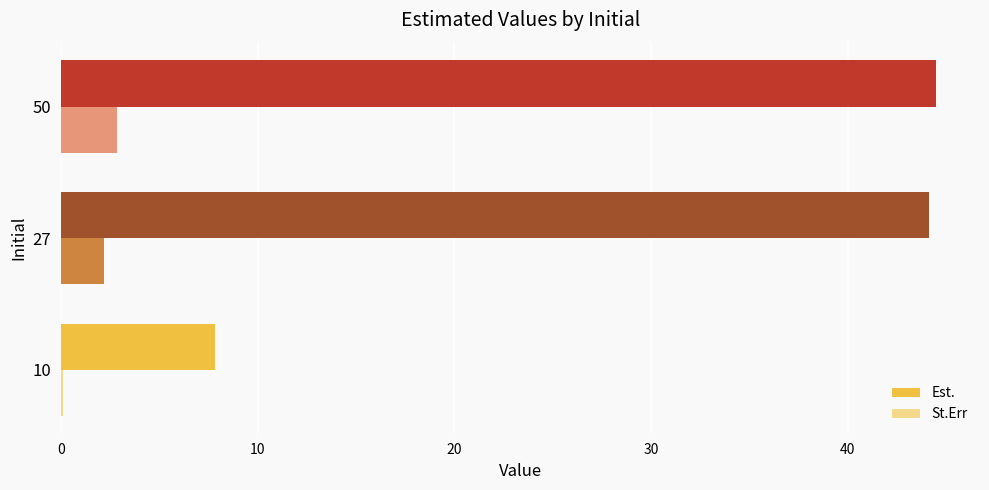

At which category is the sum across all series the highest?

50